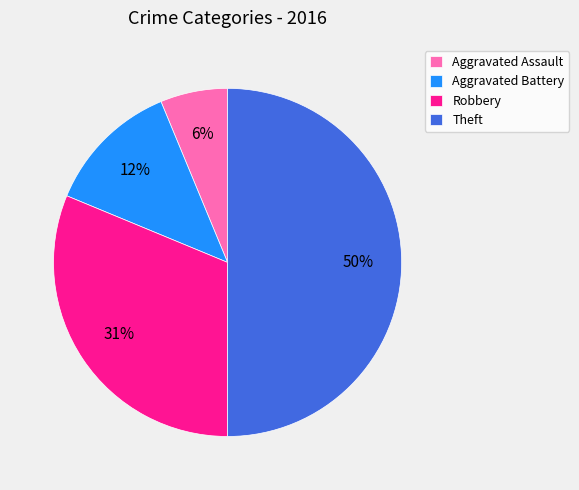

Approximately how many times larger is the value at Aggravated Battery compared to Robbery?

0.4